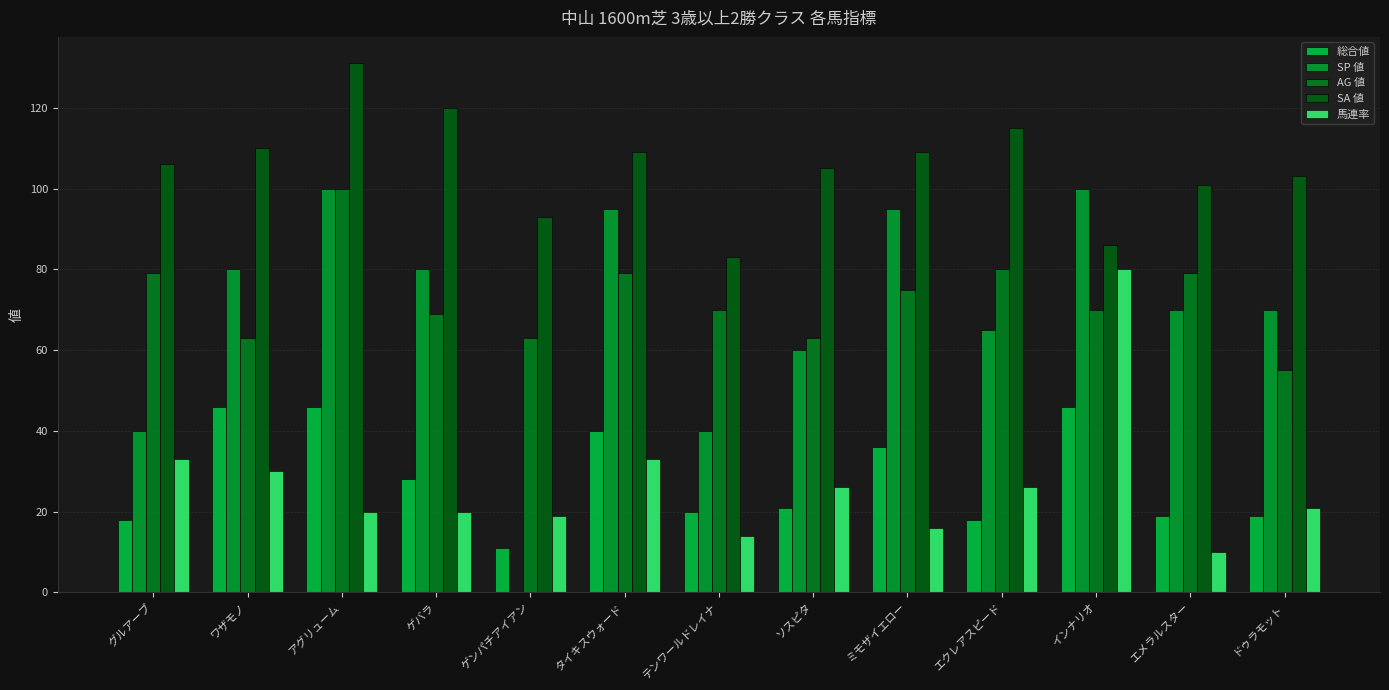

The SP 値 series shows 100 at アグリューム. True or false?

True